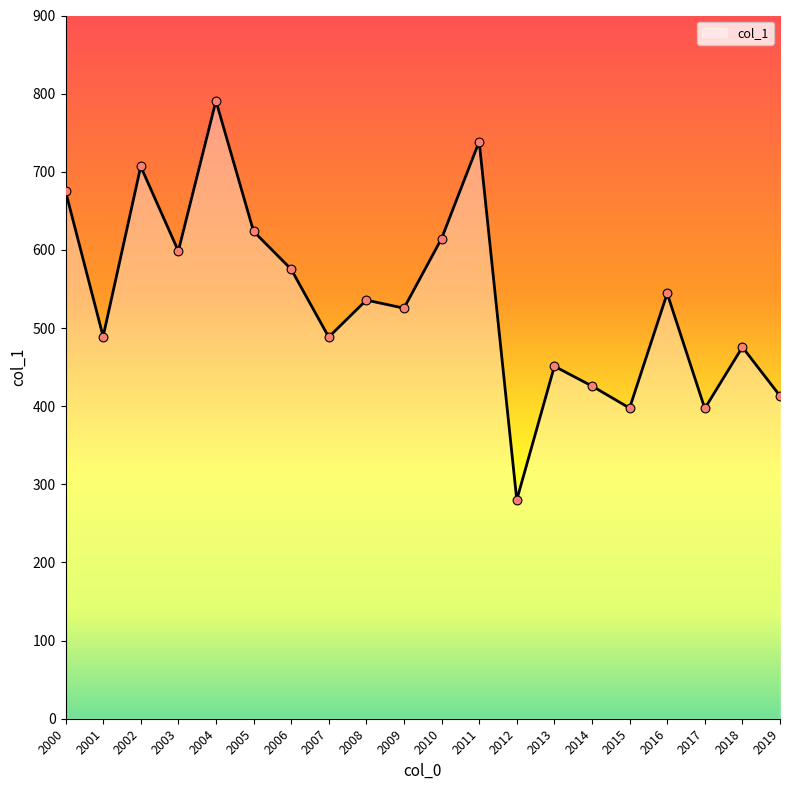

What is the ratio of the value at 2013 to the value at 2003?

0.8